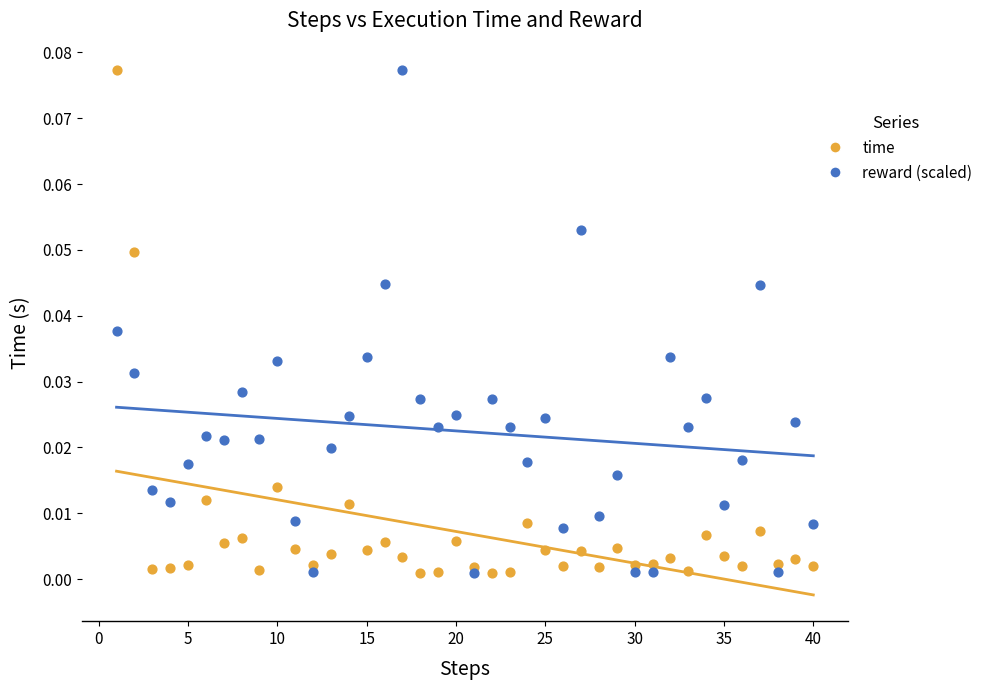

Across all data points, what is the range of X values (max minus min)?

39.0